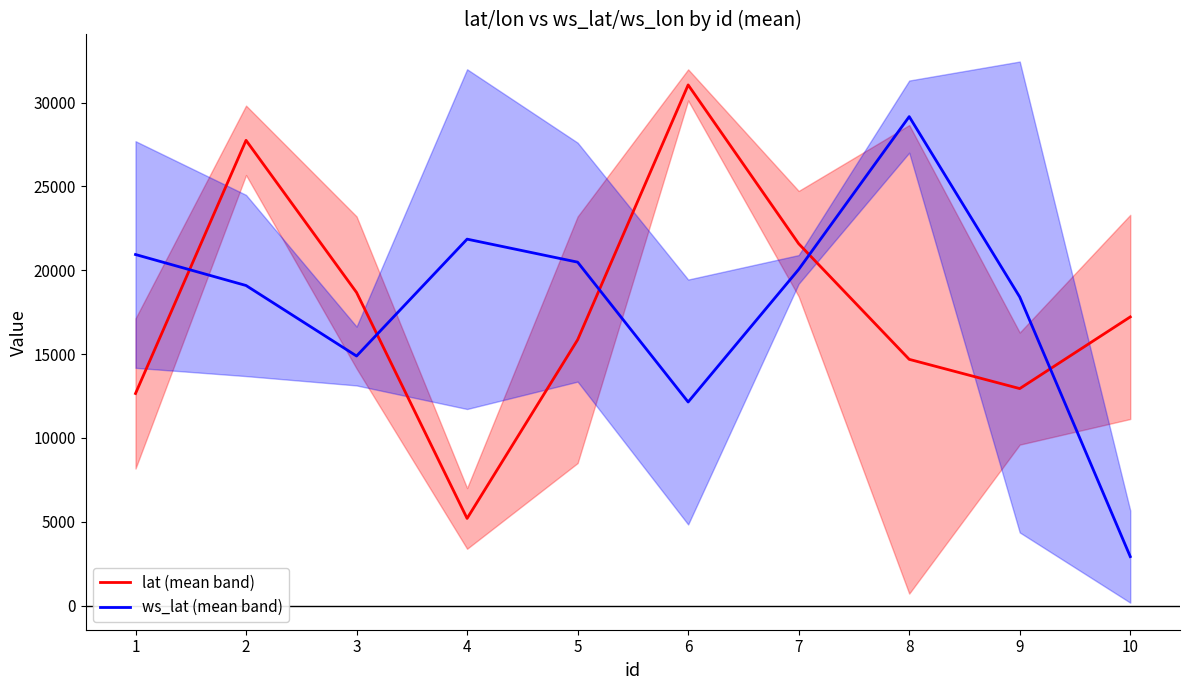

How many data points in lat (mean band) are less than 17217?

5